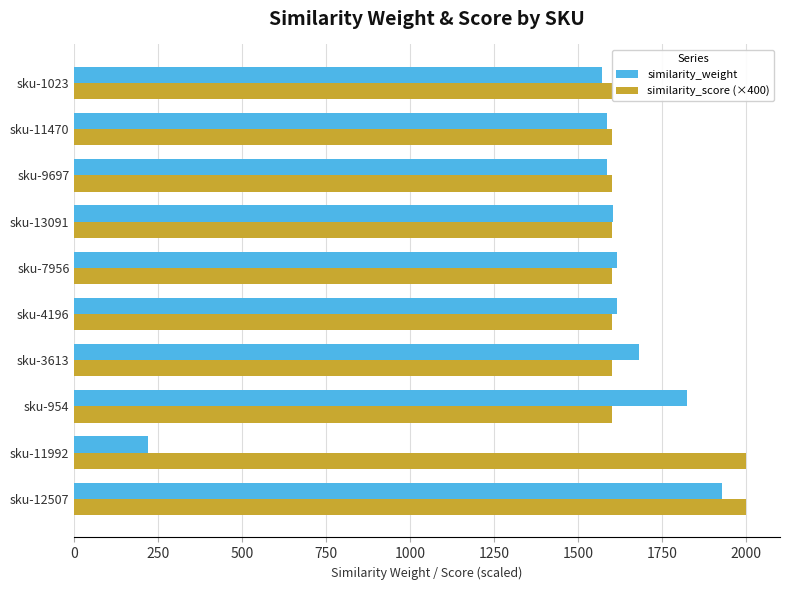

At sku-12507, list the series in order from smallest to largest.

similarity_weight, similarity_score (×400)